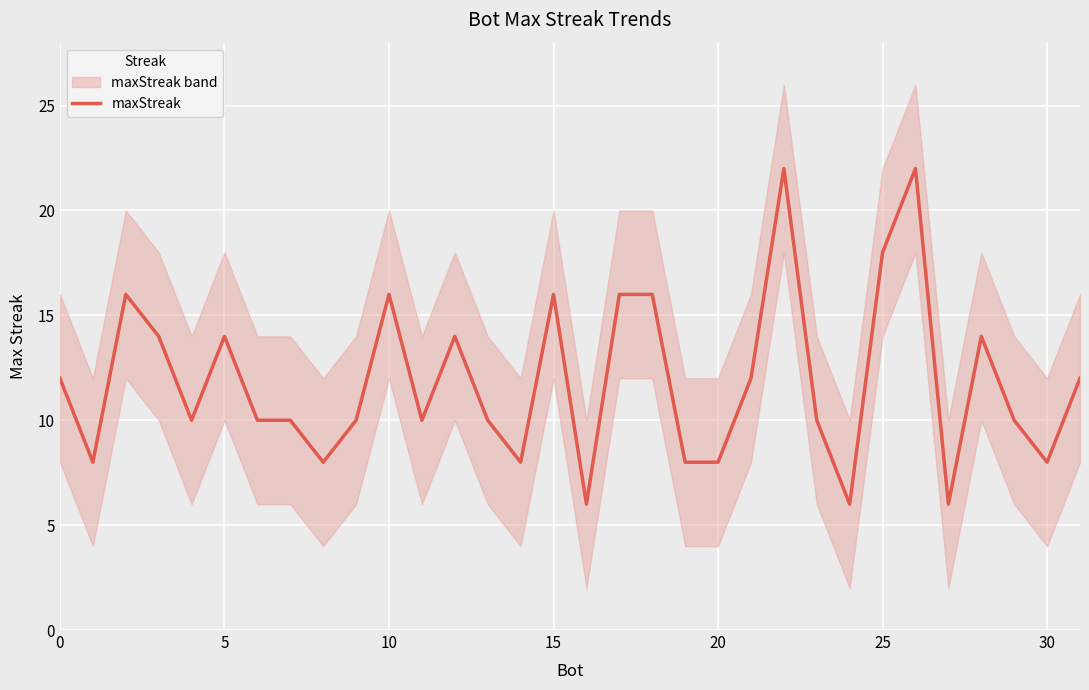

What is the minimum value shown in the chart?

6